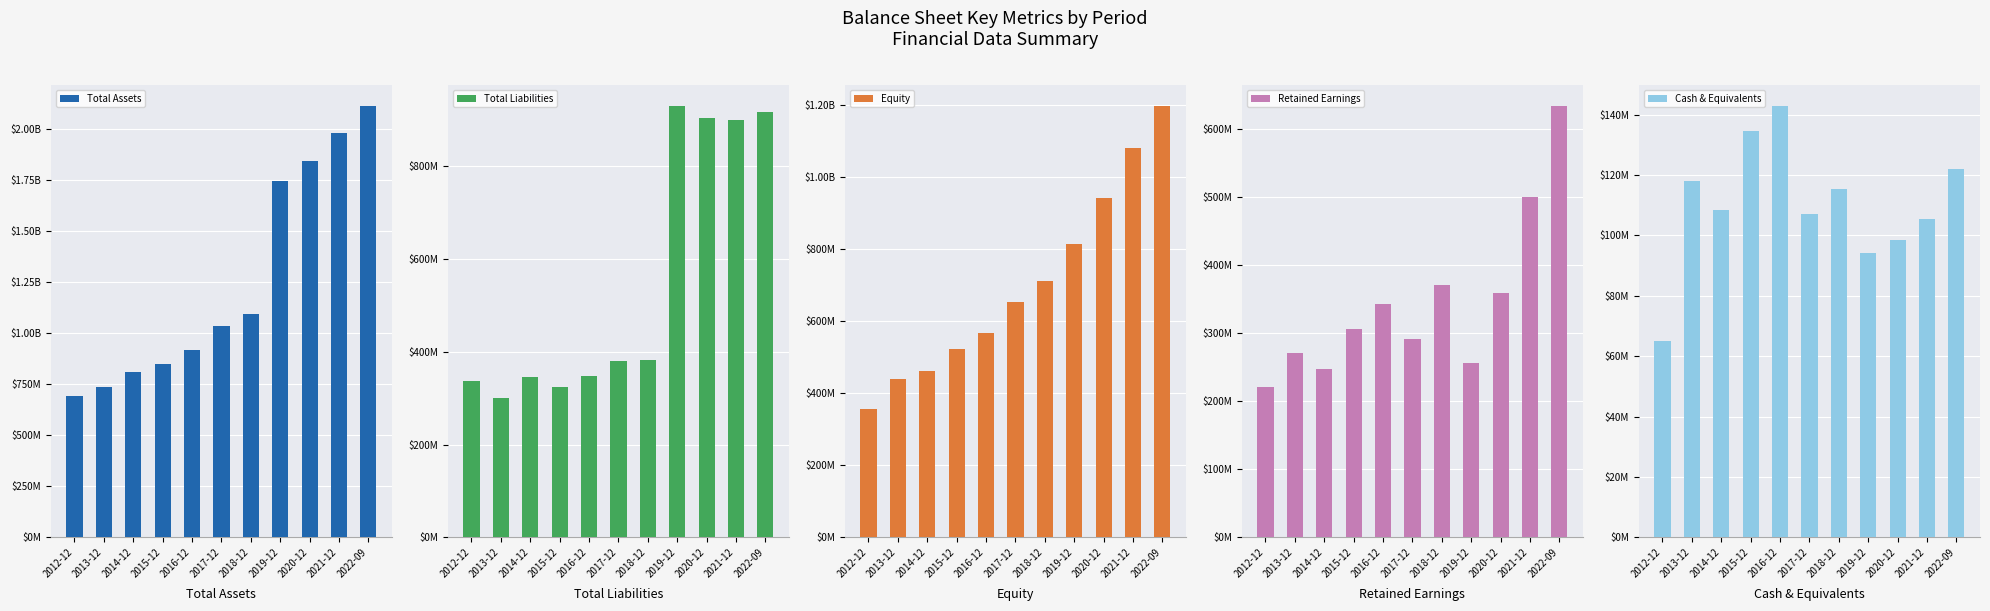

True or false: Total Liabilities has a value of 382216000 at 2018-12.

True